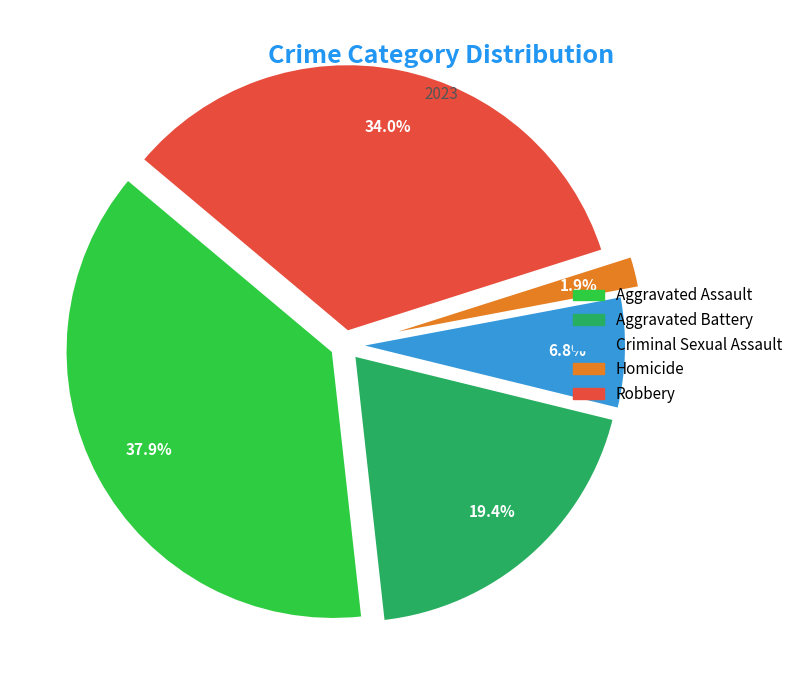

To the nearest percent, what percentage of the pie is Aggravated Assault?

38%